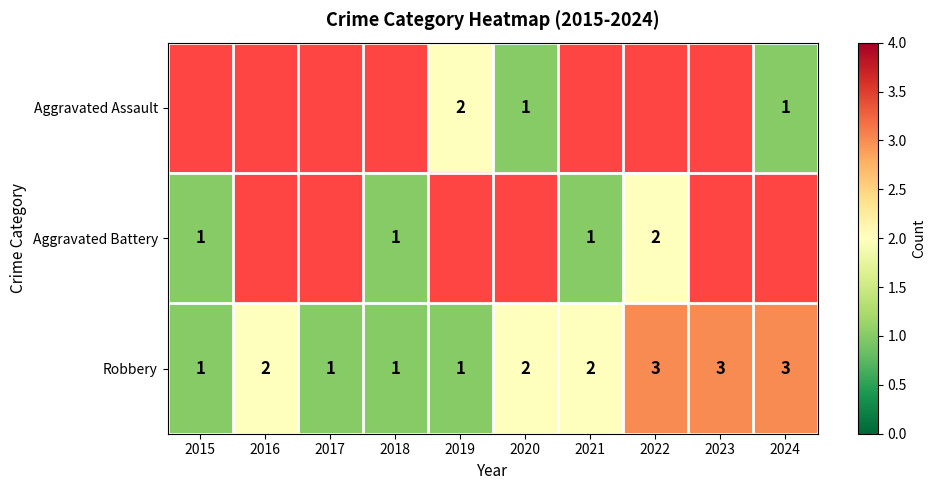

True or false: Robbery has a value of 1 at 2017.

True